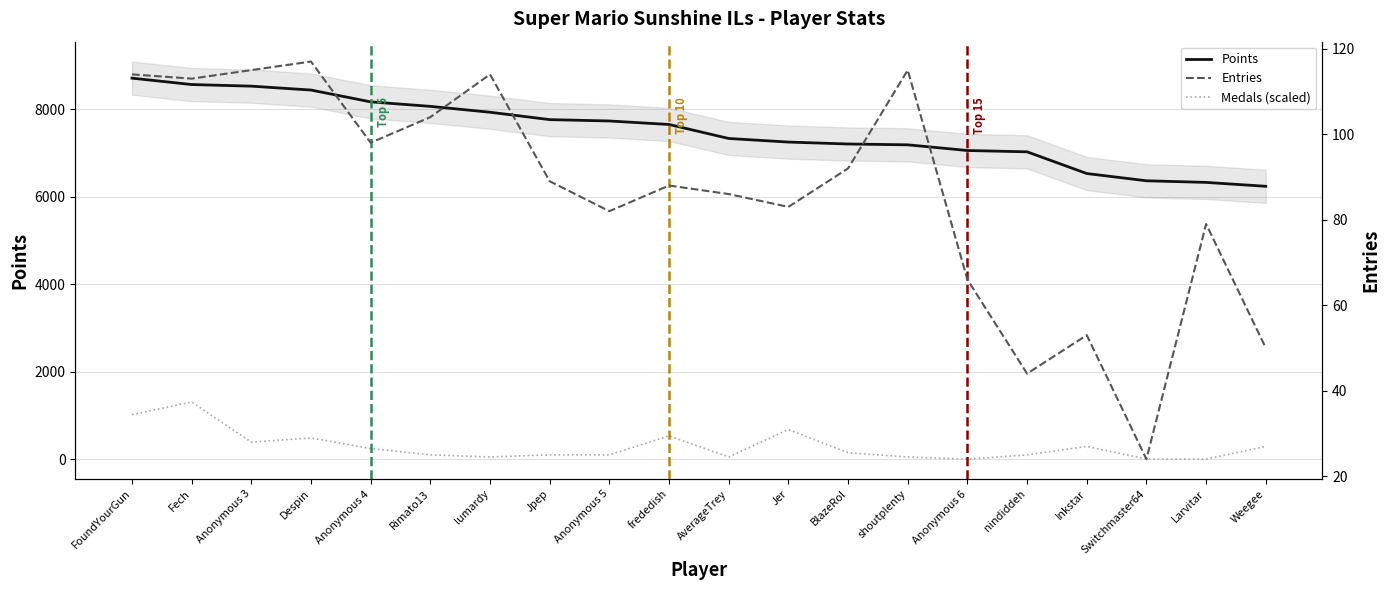

At how many categories does at least one series exceed 4476?

20